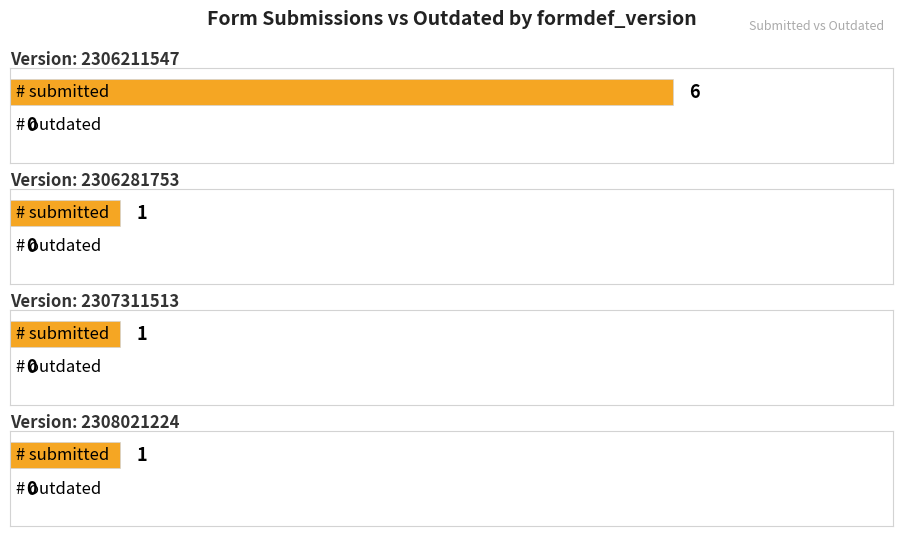

Rank the series at 2307311513 from highest to lowest value.

# submitted, # outdated